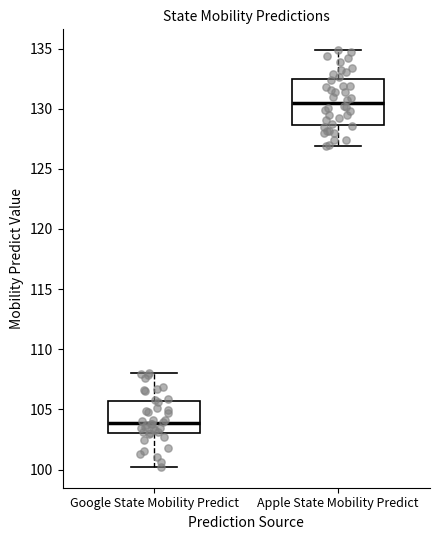

Reading left to right, read every box against the y-axis: the position of its median line, the range the box covers, and the ends of its whiskers. The values are not printed on the chart, so give them approximately, as read against the axis.

Google State Mobility Predict: median 104.0, box 103.0 to 105.5, whiskers 100.0 to 108.0
Apple State Mobility Predict: median 130.5, box 128.5 to 132.5, whiskers 127.0 to 135.0